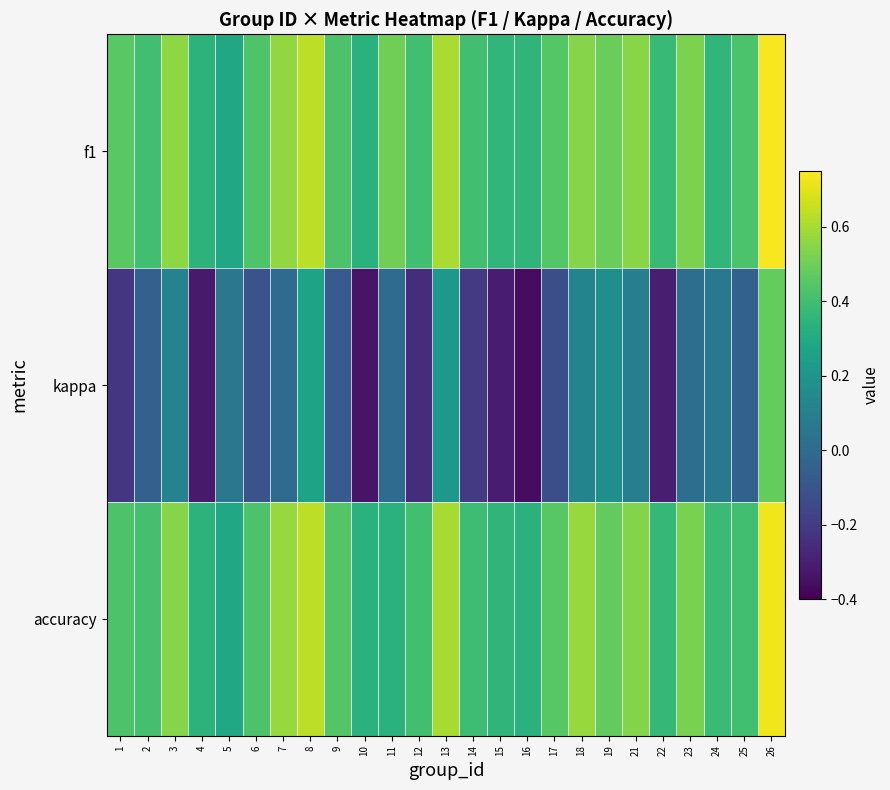

How many data points does each series have?

25